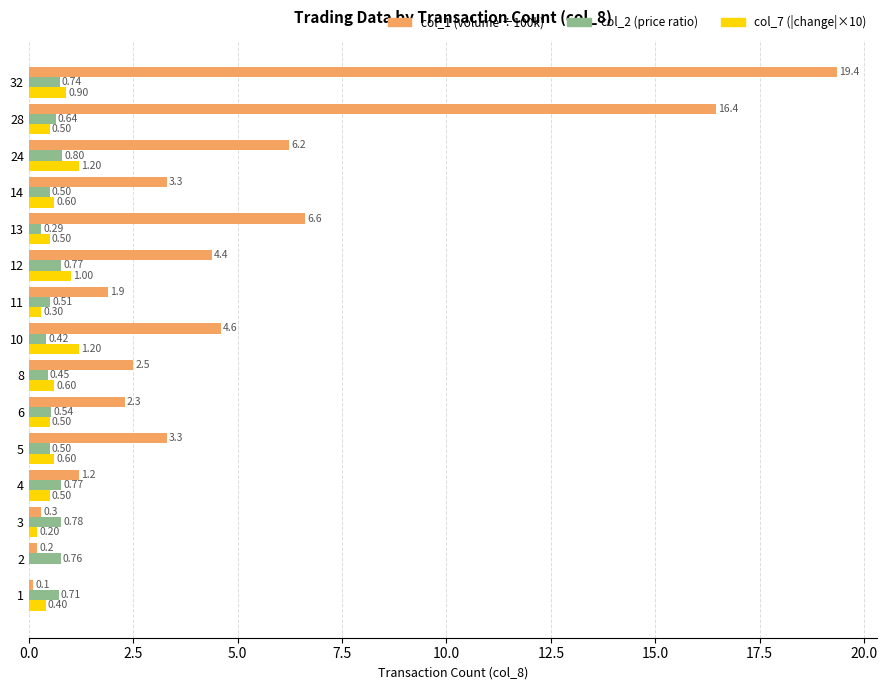

Between 24 and 28, which series saw the biggest shift?

col_1 (volume ÷100k)